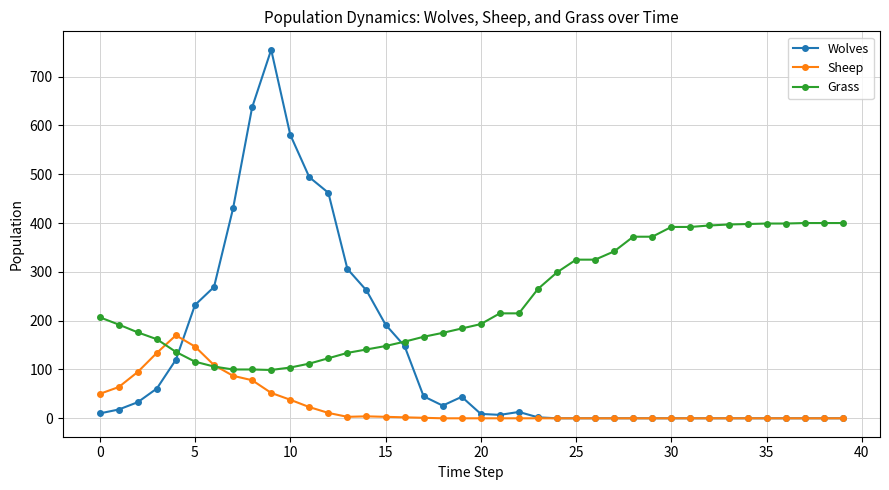

After their last crossing, which series has the higher values: Grass or Wolves?

Grass